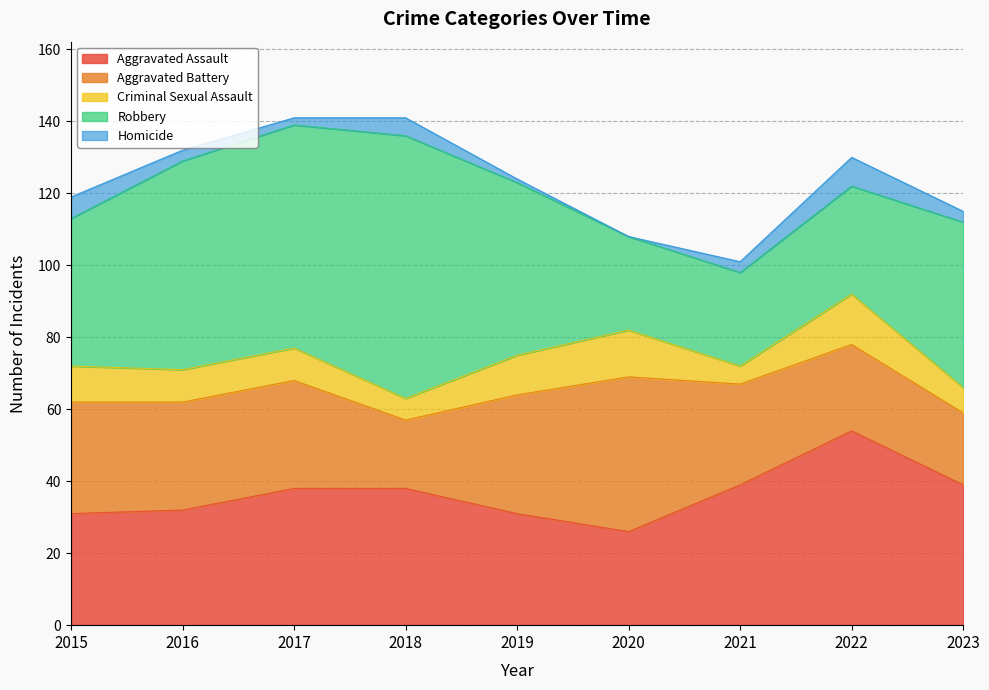

True or false: Robbery and Homicide intersect in this chart.

False